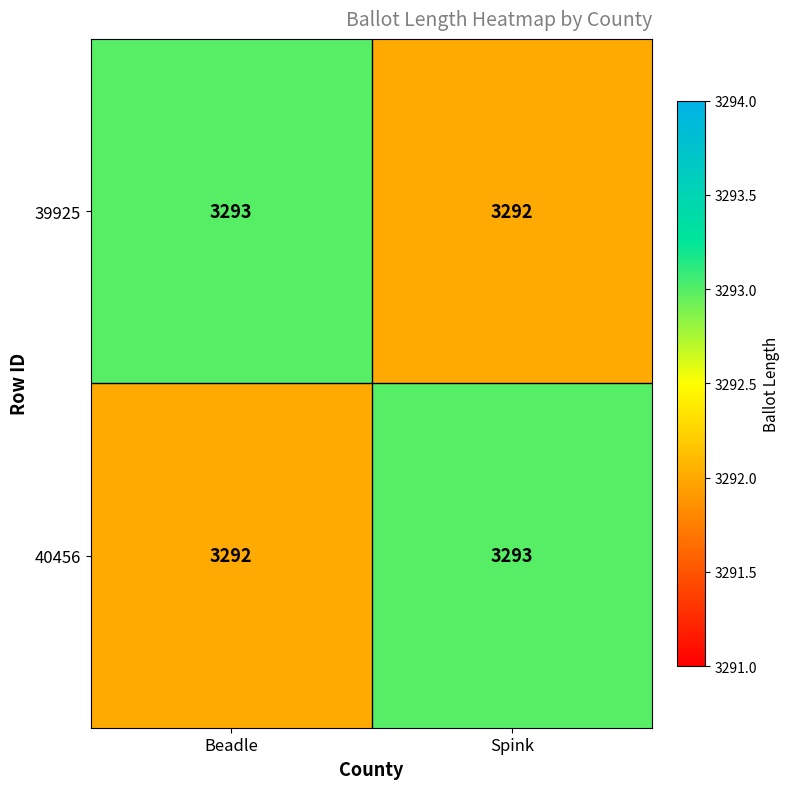

Is it true that 39925 equals 829 at Beadle?

False